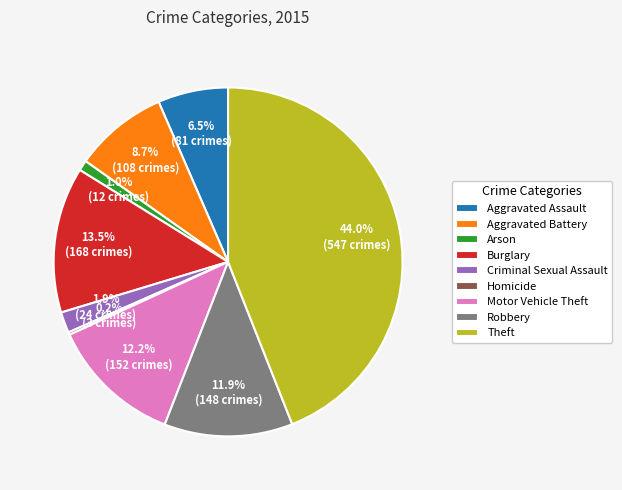

Does Robbery account for over 50% of the chart?

No